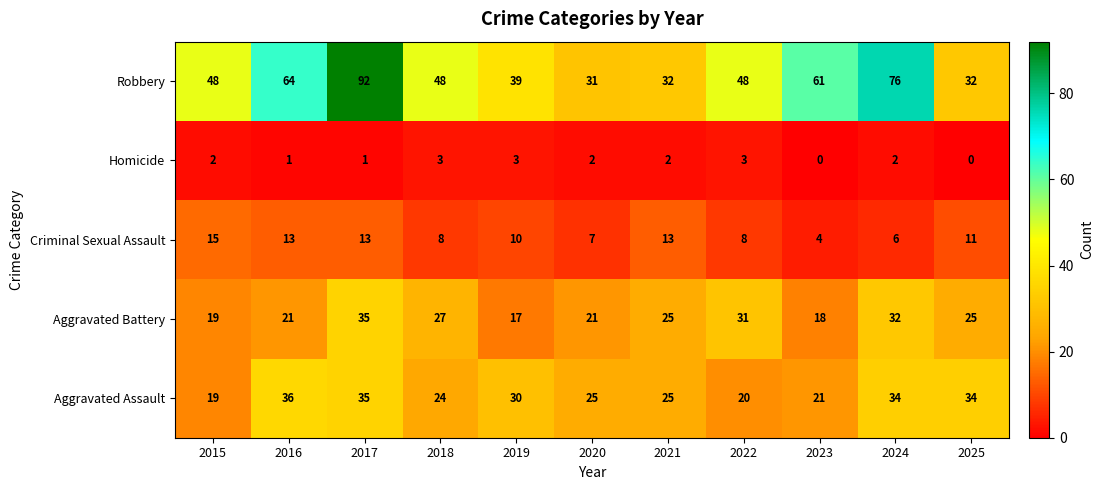

Count the number of data series in this chart.

5